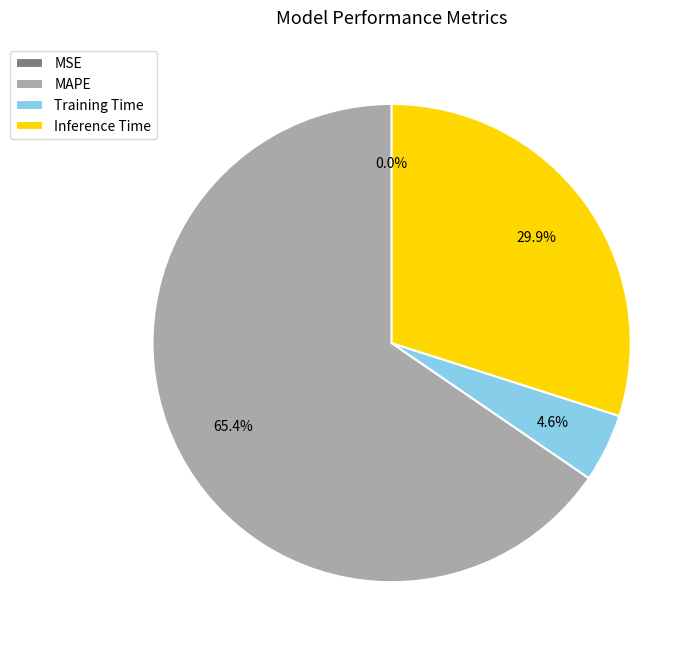

Which category has the biggest portion of the pie?

MAPE